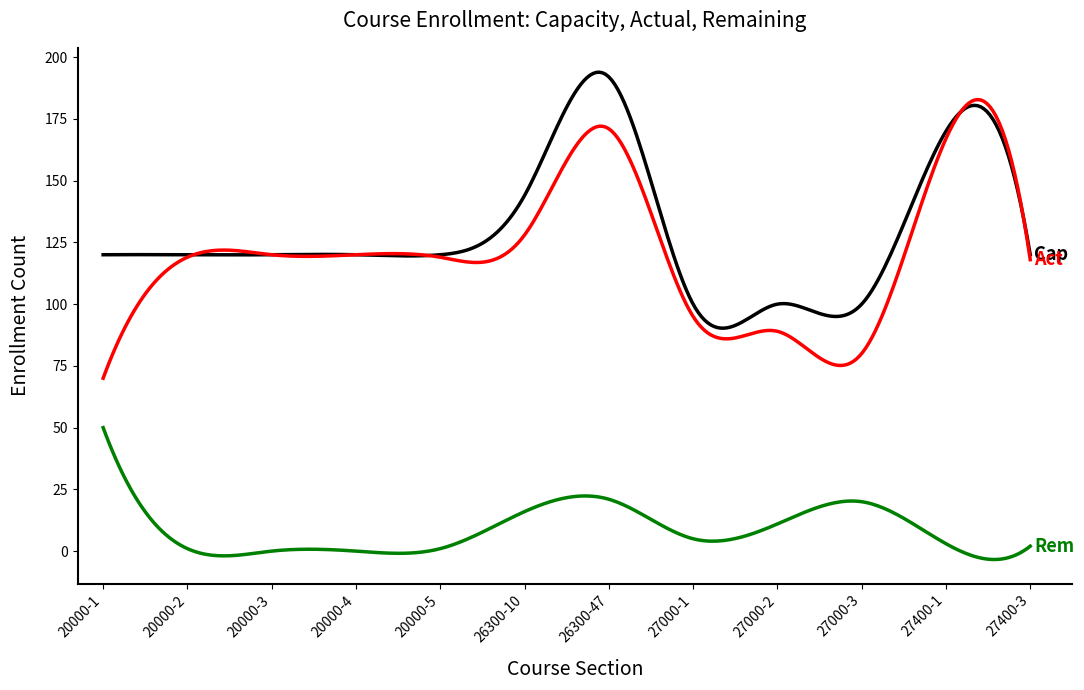

Does the chart display data point markers on the line(s)?

No